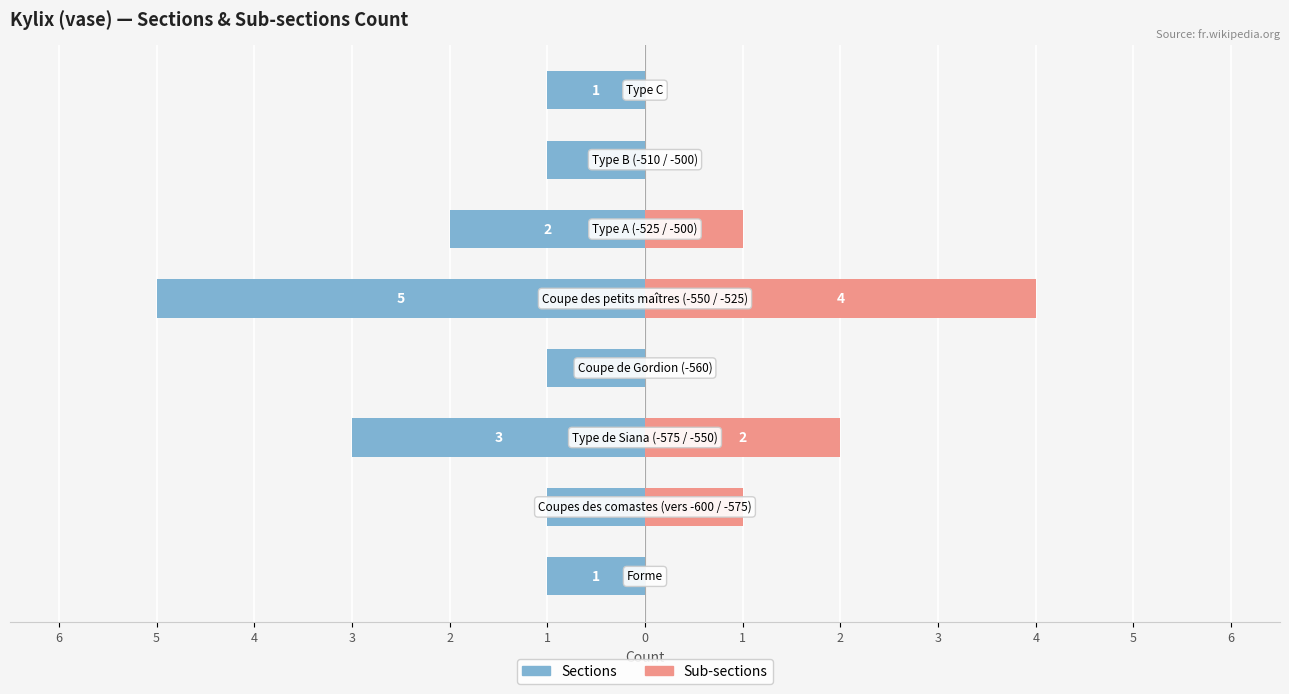

Is it true that Sub-sections equals 1 at 4?

False